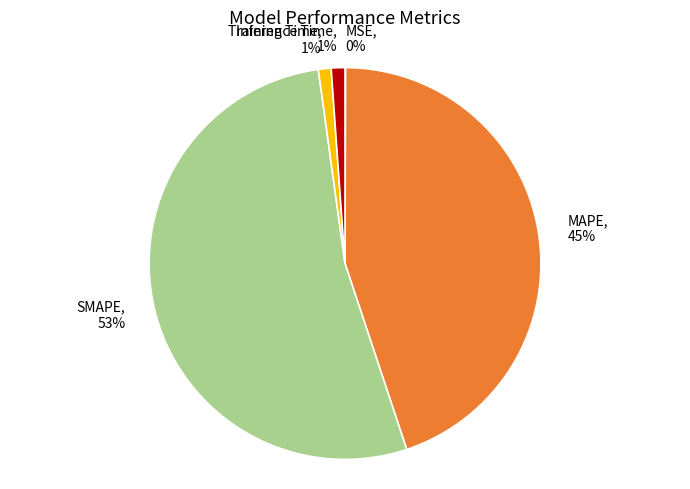

Which has a higher value, SMAPE or Inference Time?

SMAPE